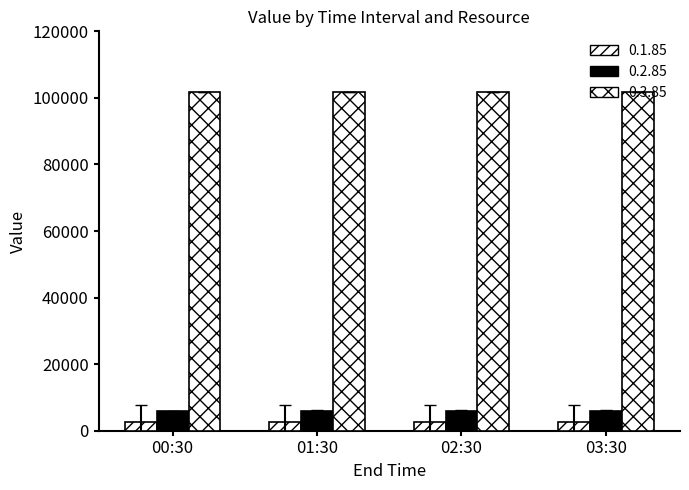

How many series are shown in this chart?

3